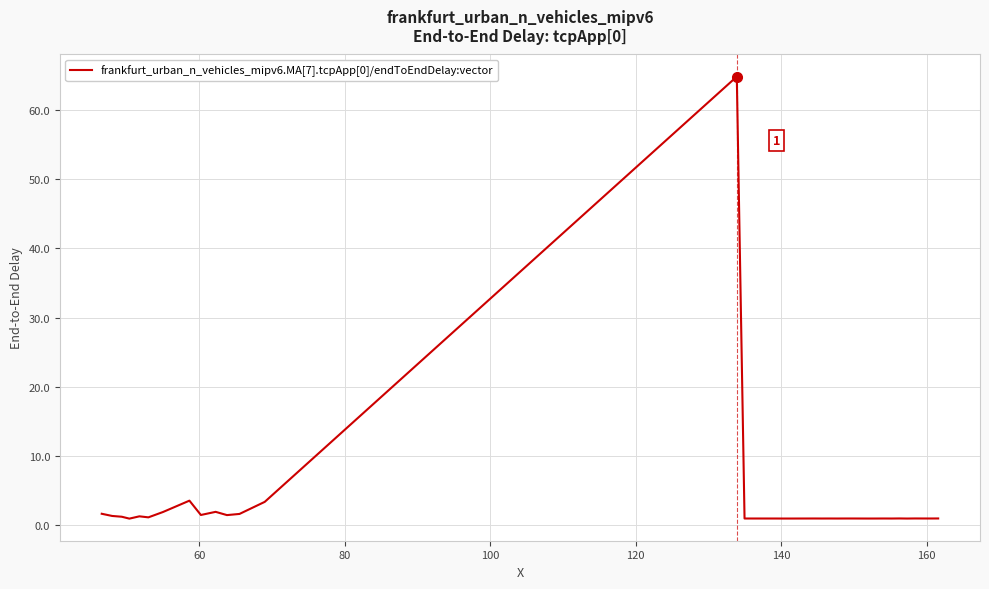

What is the difference between the maximum and minimum values?

63.9